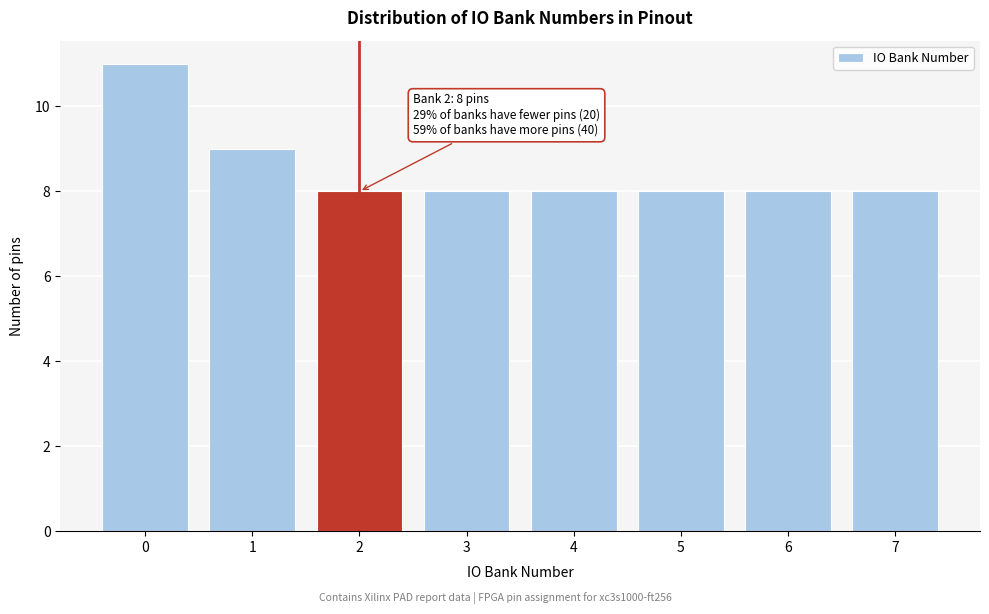

Reading left to right, extract all data points from this chart.

11	9	8	8	8	8	8	8